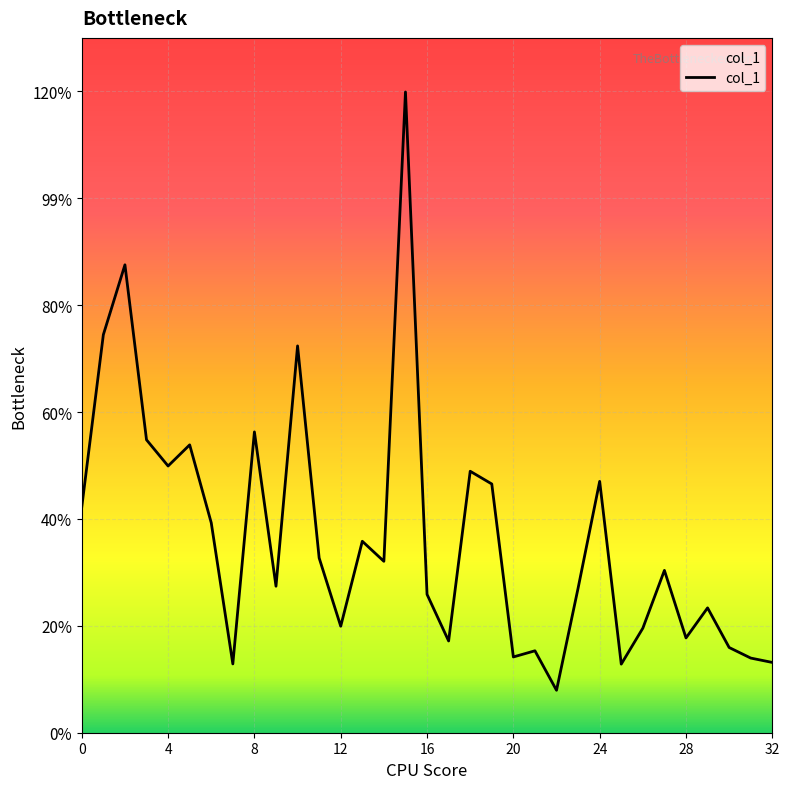

What is the difference between the maximum and minimum values?

1.1